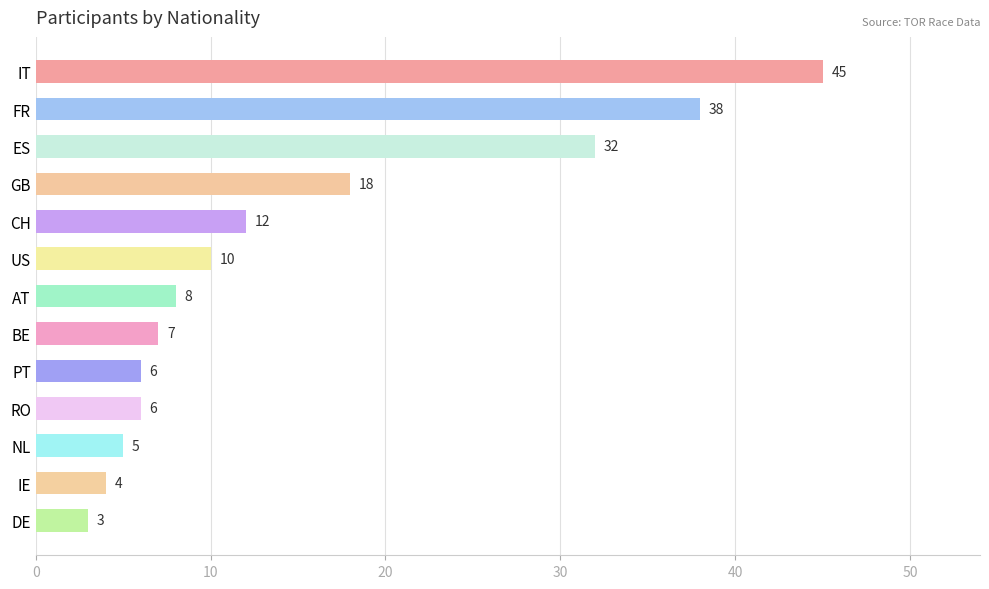

At which label is the value closest to 24?

GB